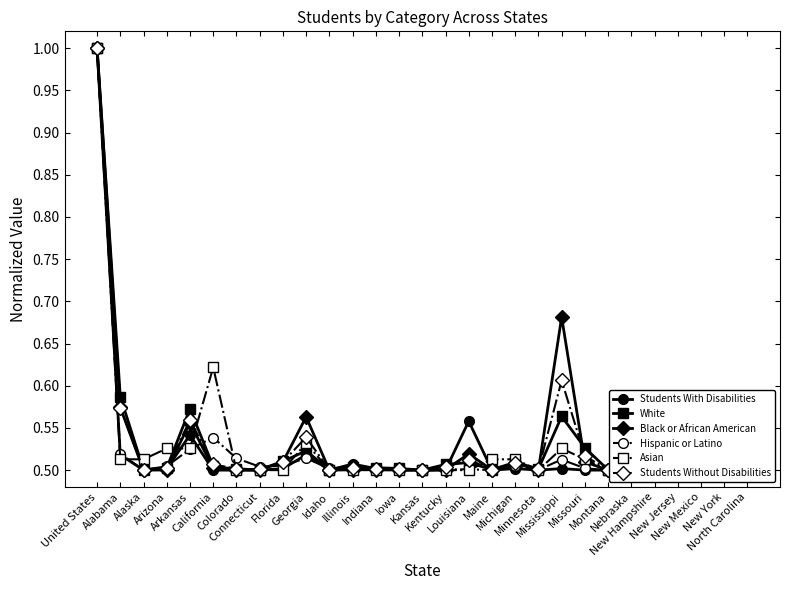

True or false: Students Without Disabilities has more than 2 interior local peaks.

True